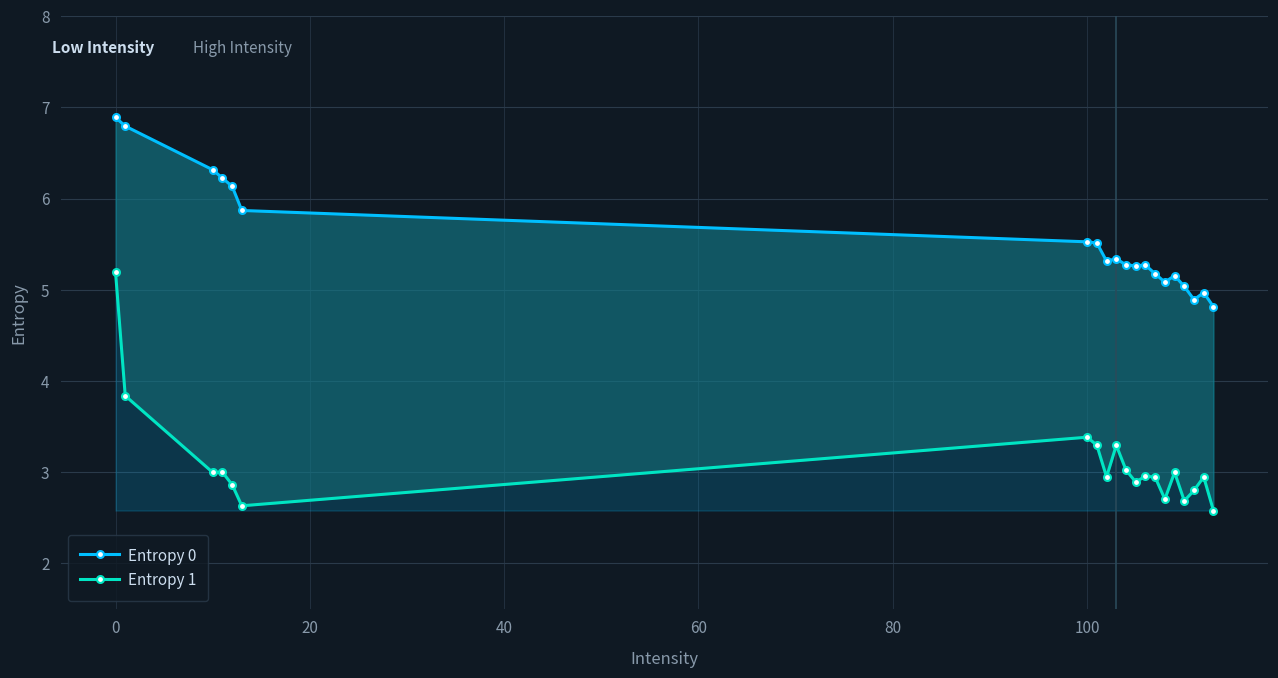

At how many categories does at least one series exceed 3?

20